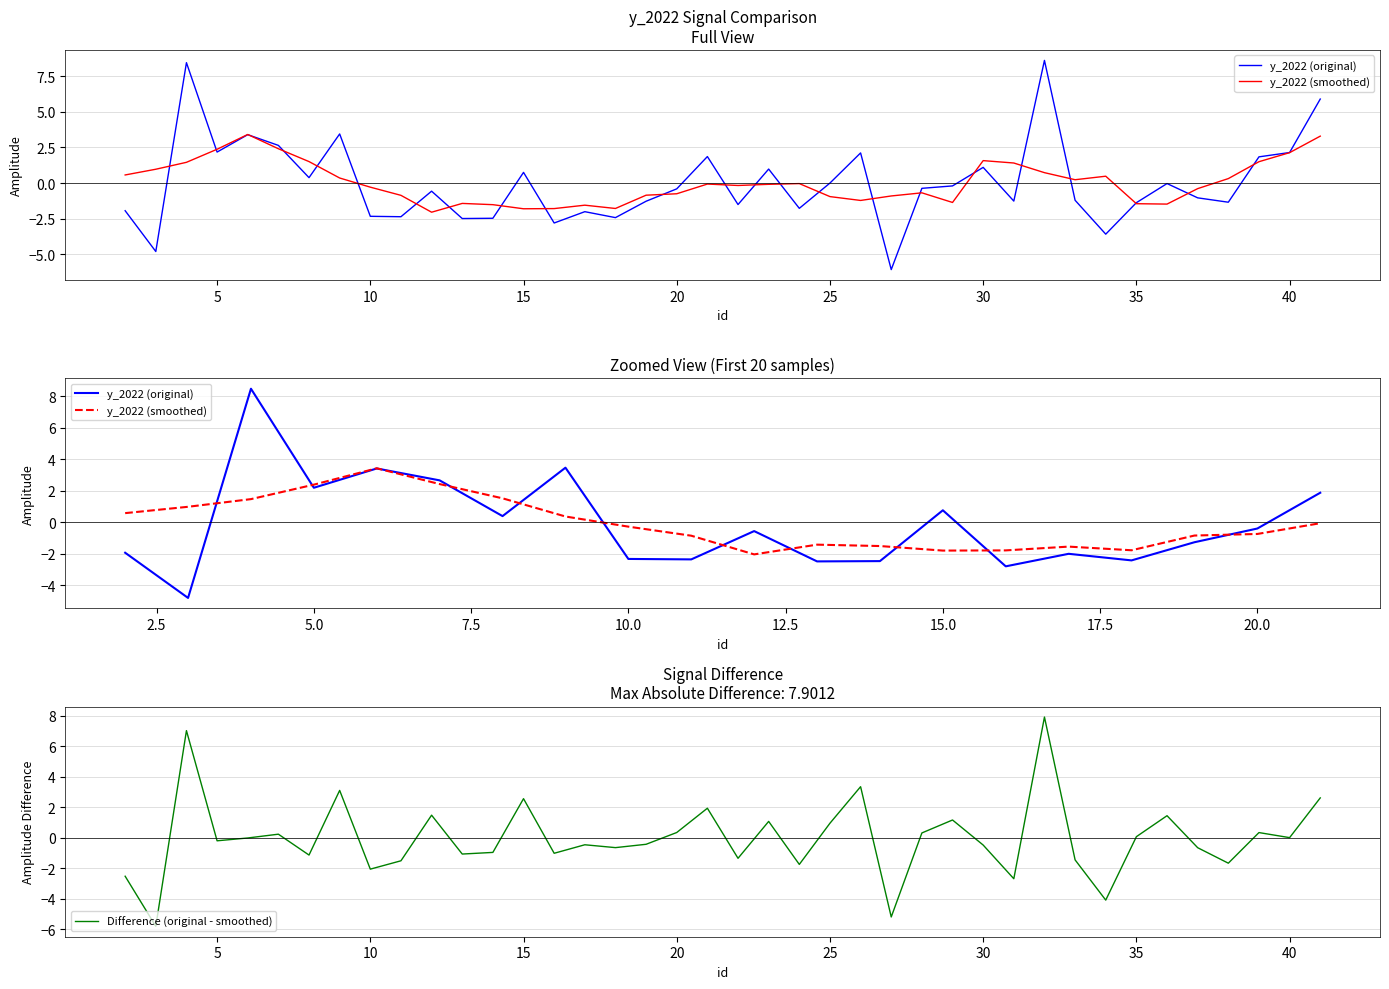

What is the lowest value of the Difference (original - smoothed) series?

-5.8